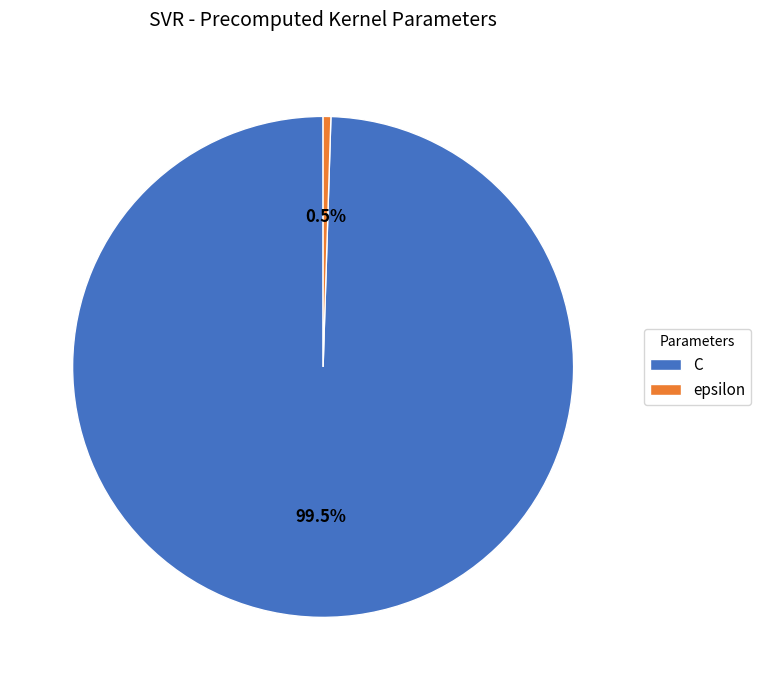

What portion of the pie excludes C?

0.5%